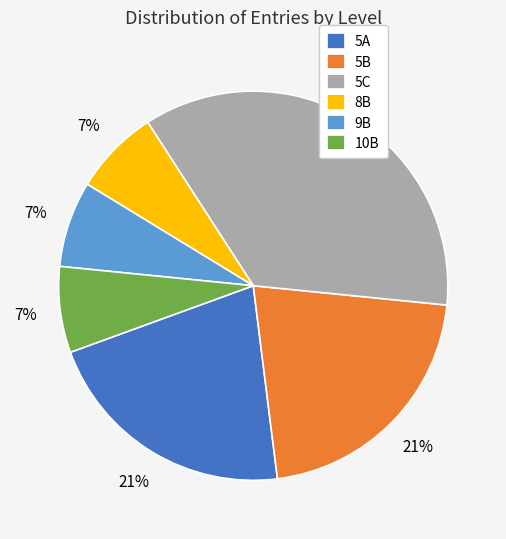

What is the largest slice in the pie chart?

5C